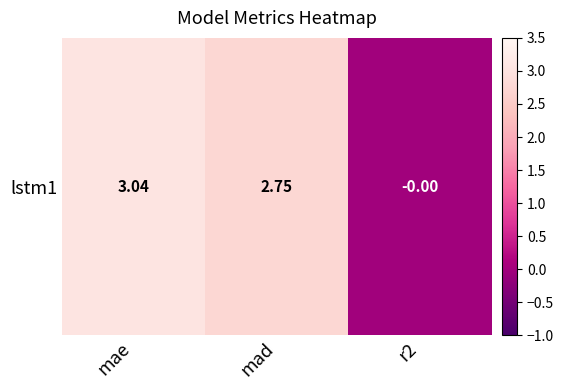

At which label does the data first exceed 2?

mae